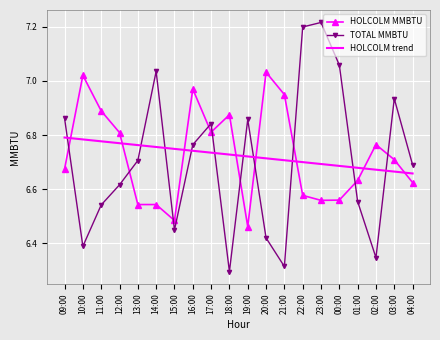

What is the total value across all series at 22:00?

20.5